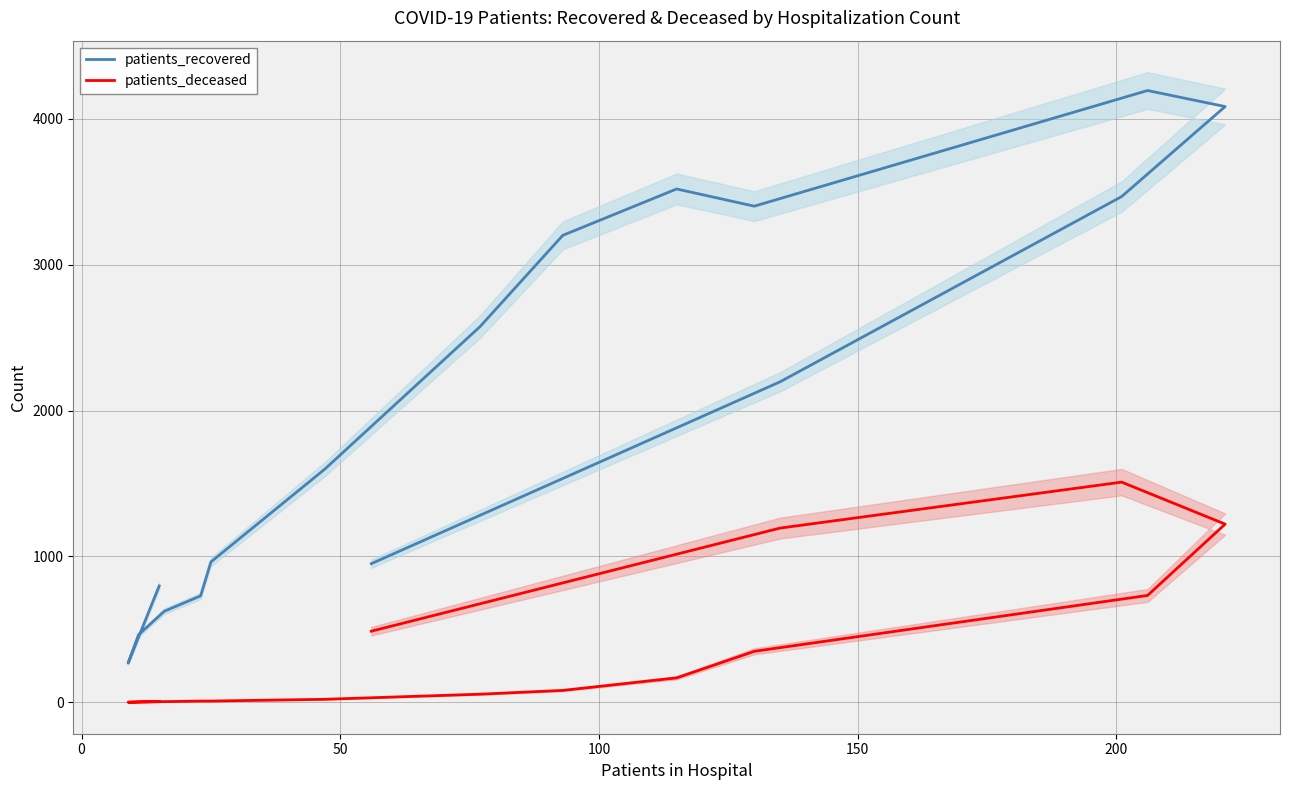

The value of patients_deceased at 0 is 0. True or false?

True